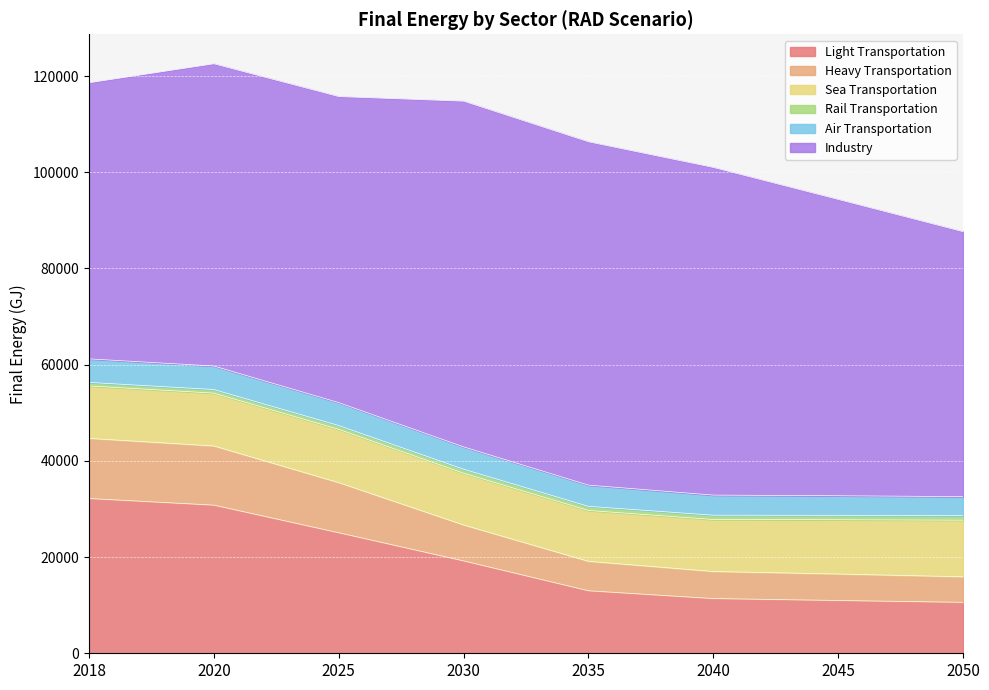

The value of Light Transportation at 2018 is 45011.6. True or false?

False